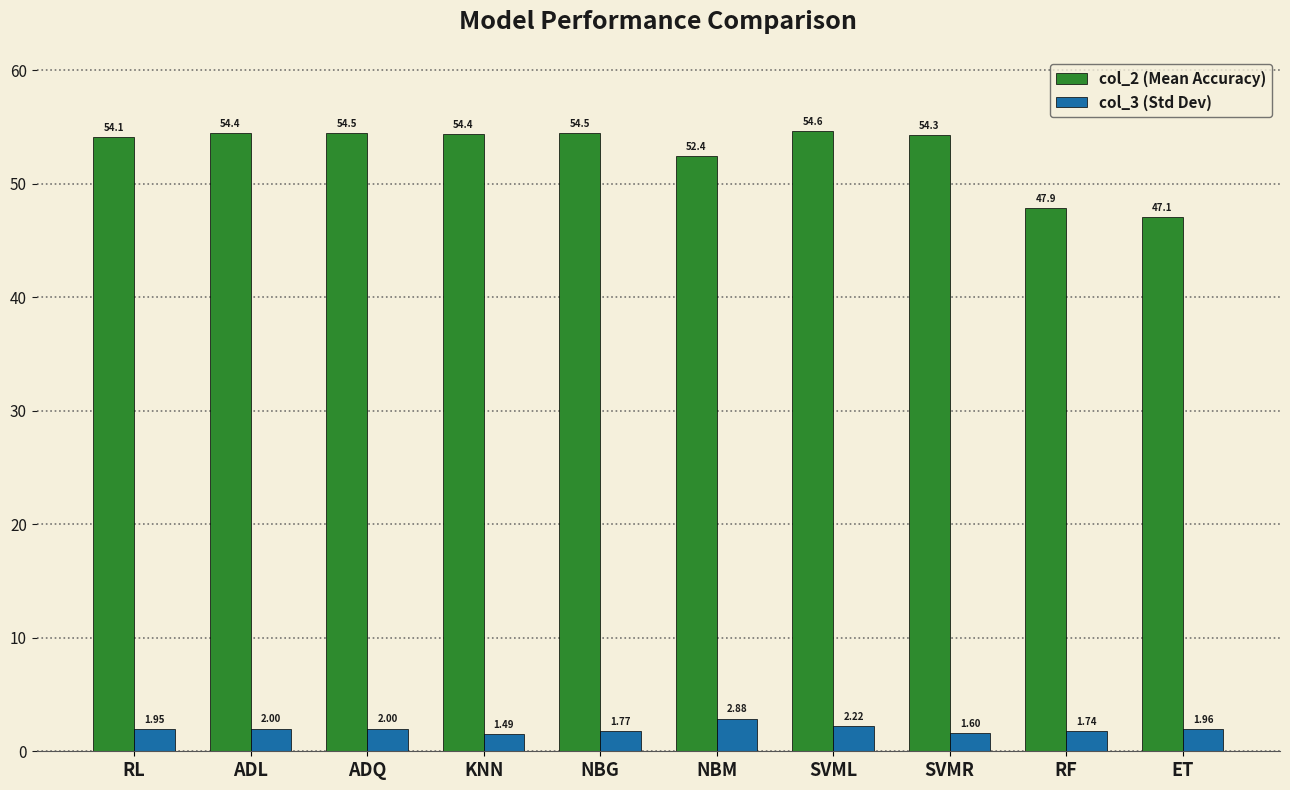

Which category has the lowest value in the col_3 (Std Dev) series?

KNN